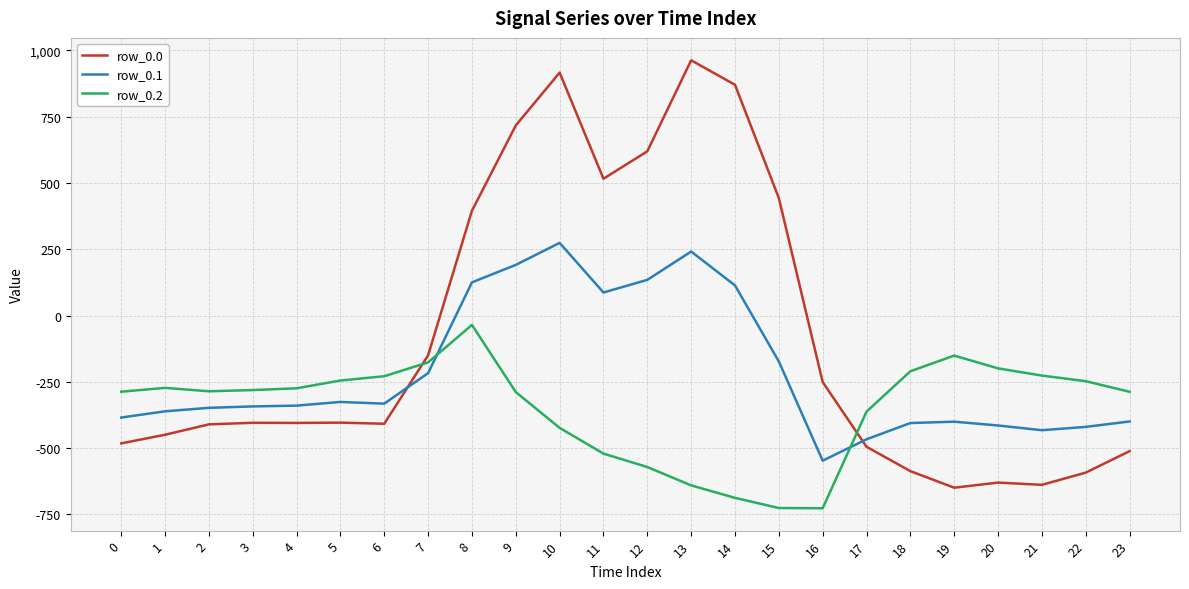

Which category has the highest value across all series?

13